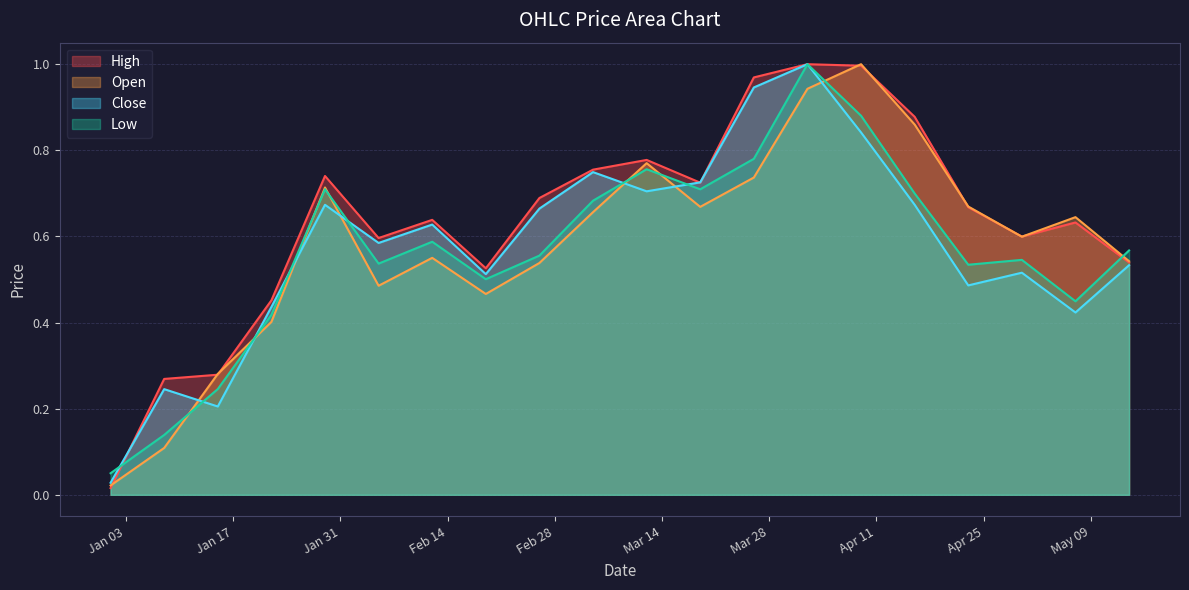

Between 2023-04-16 and 2023-04-30, which is larger?

2023-04-16